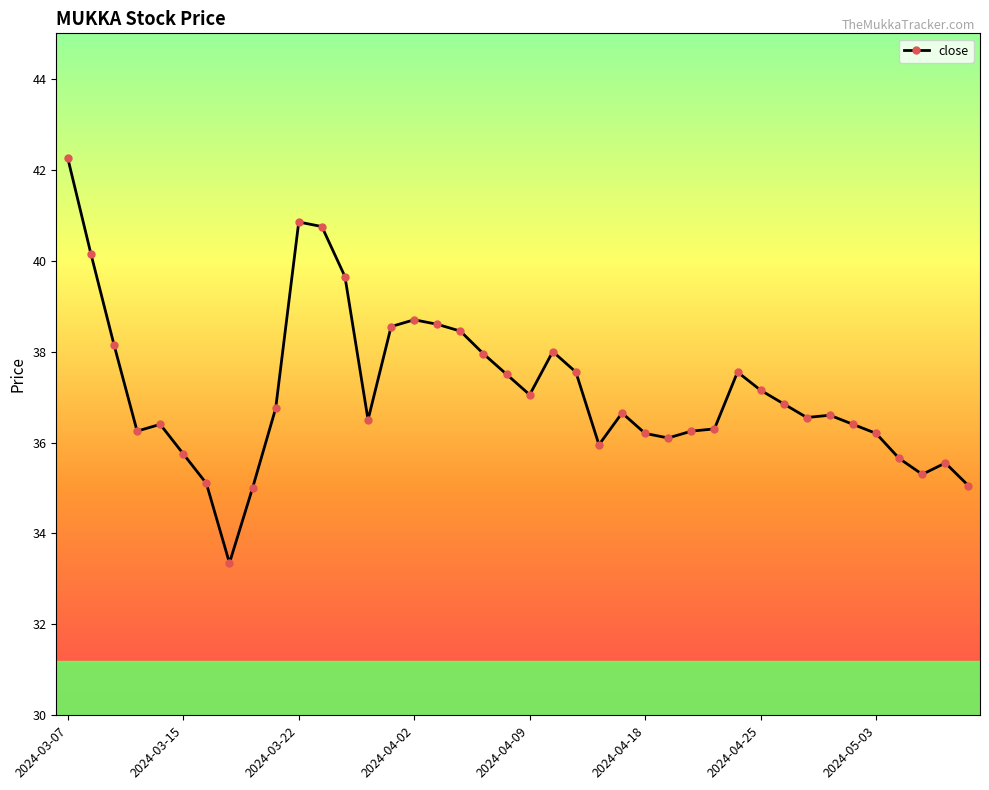

What is the average value?

37.1